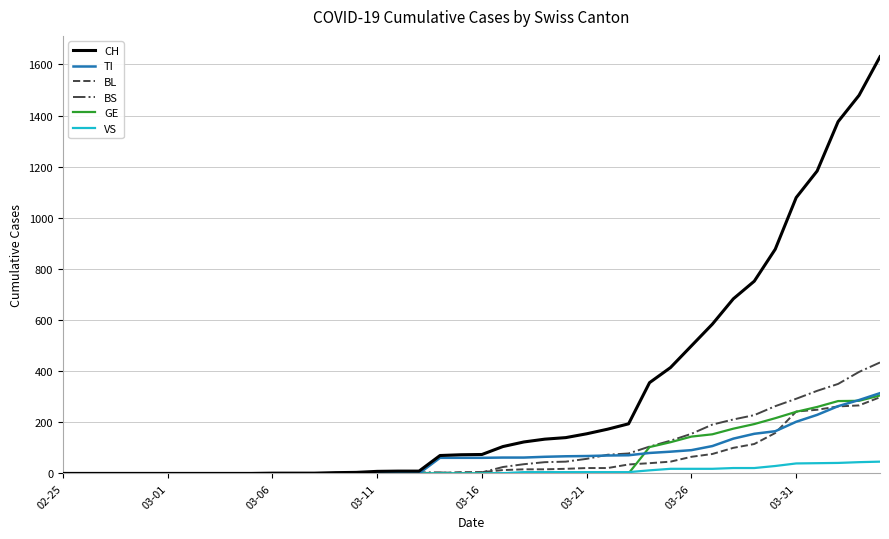

How many lines are shown in the chart?

6